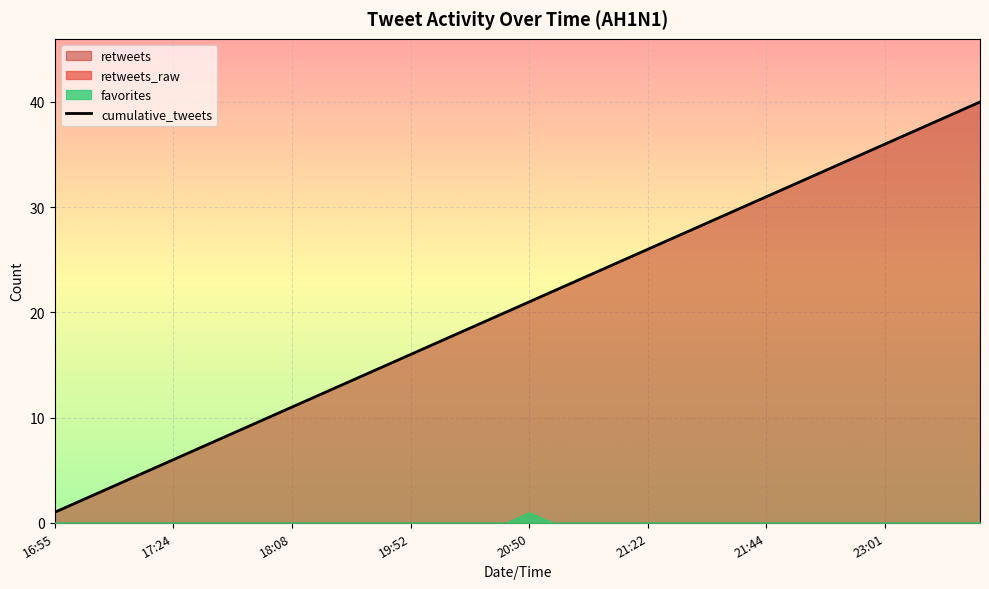

True or false: there are more than 0 points higher than both neighbors.

False